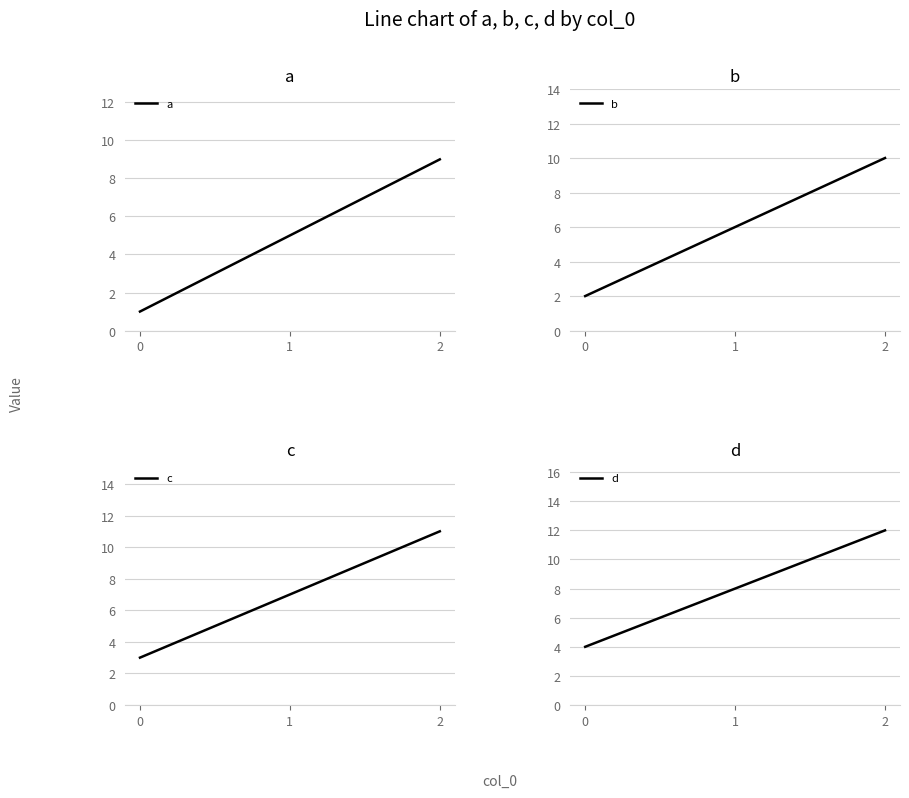

Is it true that a equals 9 at 2?

True